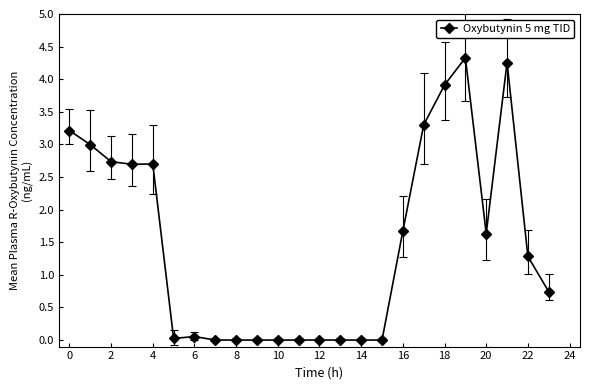

True or false: the data has more than 2 interior local peaks.

True